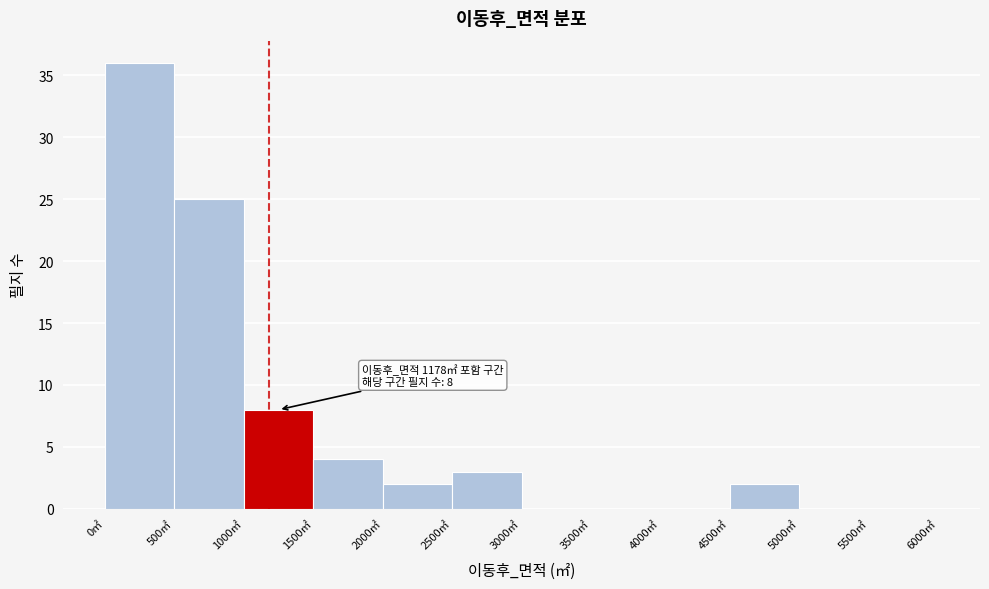

Over which range of the x-axis is the bar tallest?

0 to 500